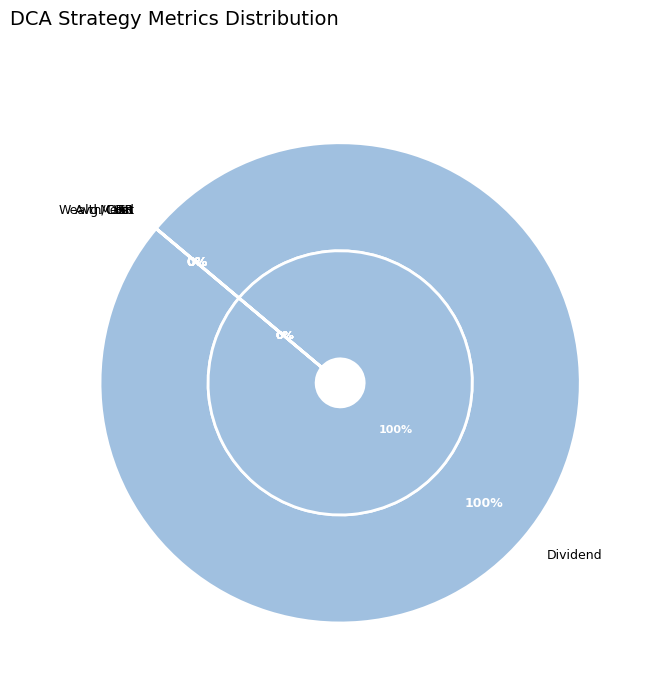

Which has a higher value, SR or IRR?

SR